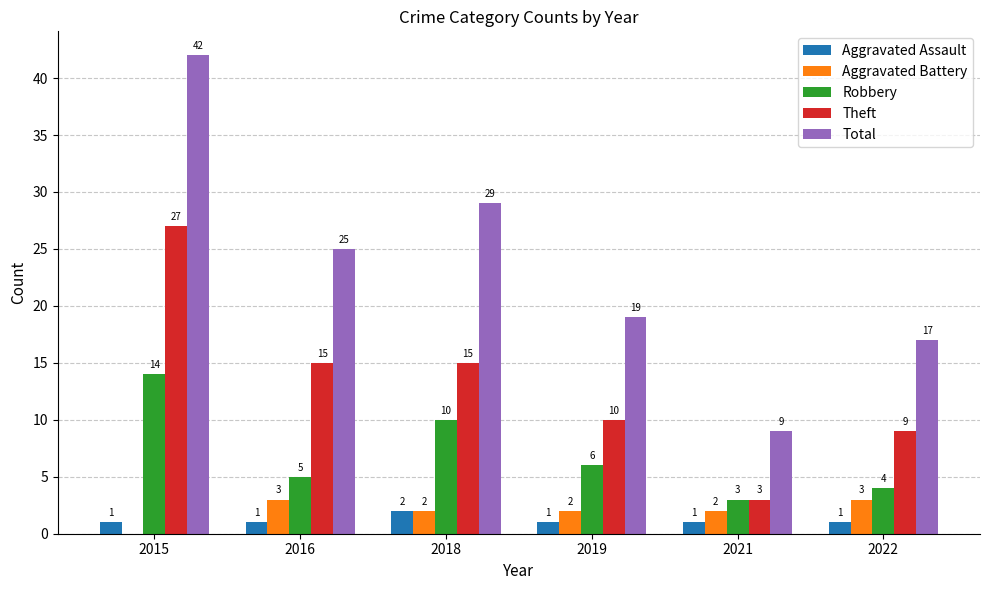

Reading left to right, list all the values displayed in this chart.

Aggravated Assault: 1	1	2	1	1	1
Aggravated Battery: 0	3	2	2	2	3
Robbery: 14	5	10	6	3	4
Theft: 27	15	15	10	3	9
Total: 42	25	29	19	9	17